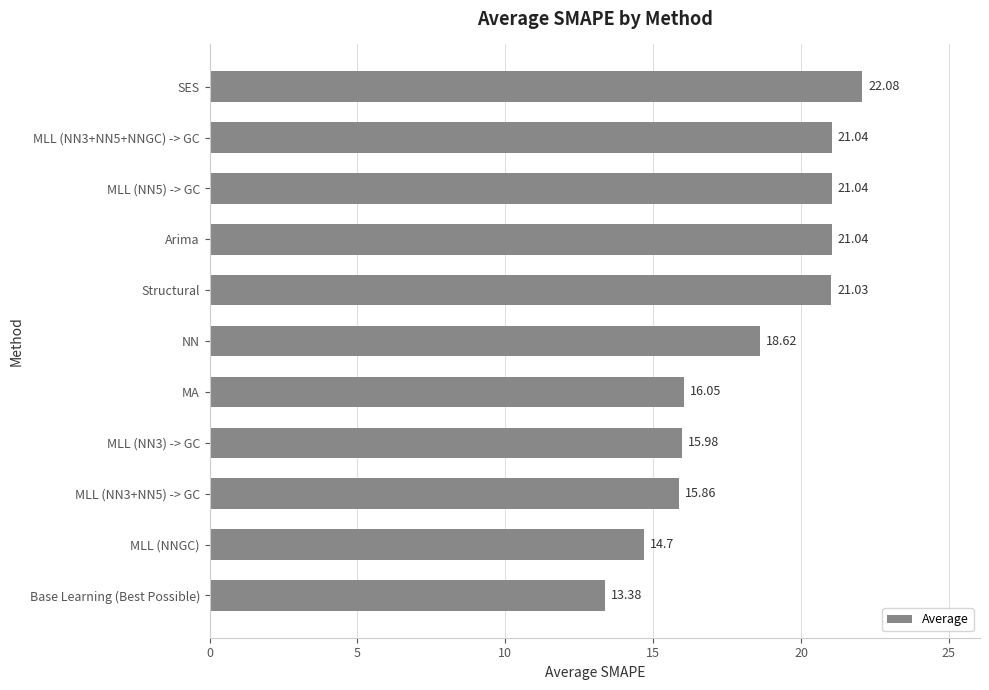

Where is the data nearest to the value 17?

MA